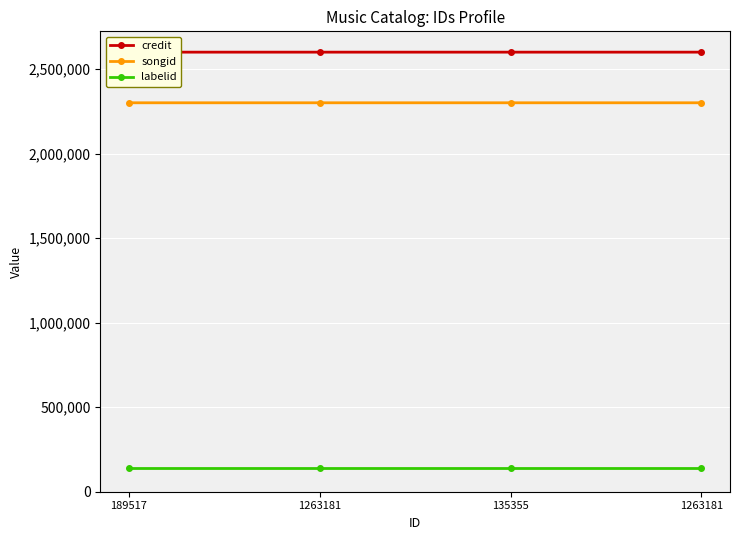

At 189517, list the series in order from smallest to largest.

labelid, songid, credit